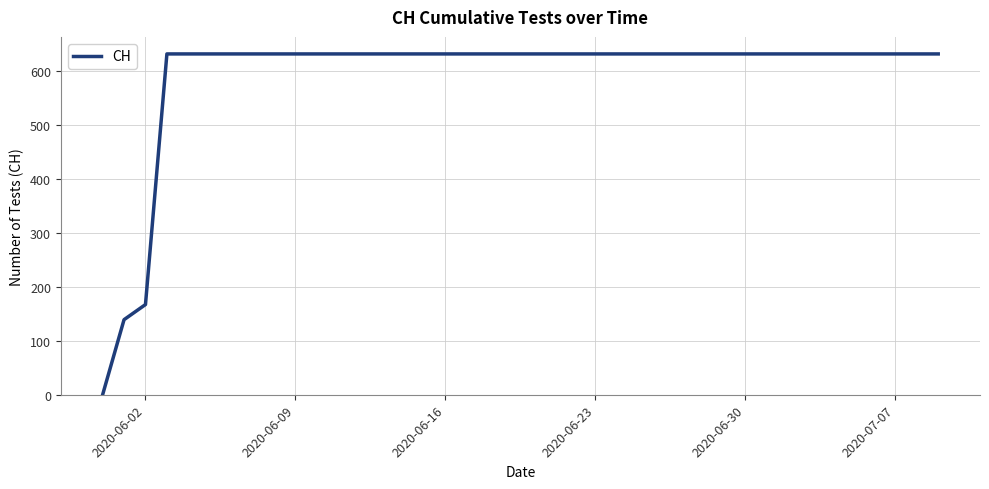

What is the maximum value shown in the chart?

631